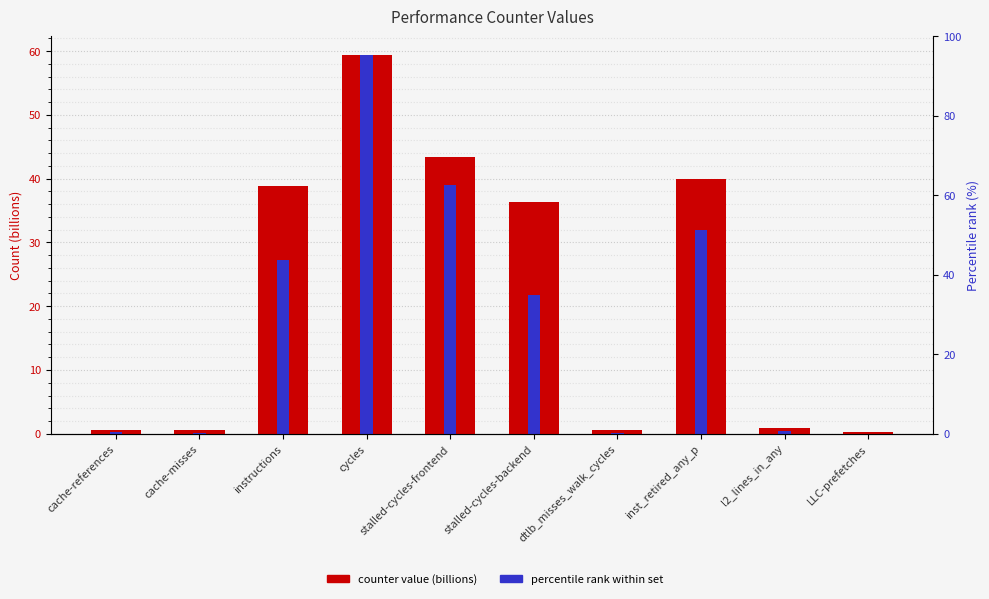

What position from the right is cache-references?

10